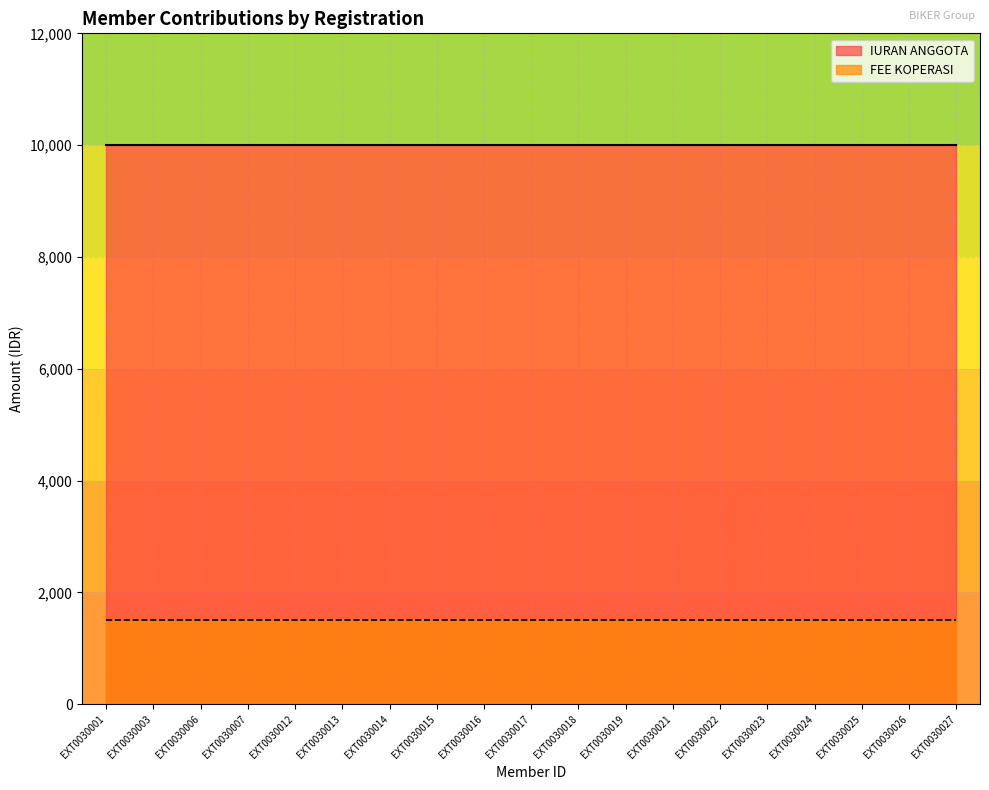

Rank the categories by FEE KOPERASI value from lowest to highest.

EXT0030001, EXT0030003, EXT0030006, EXT0030007, EXT0030012, EXT0030013, EXT0030014, EXT0030015, EXT0030016, EXT0030017, EXT0030018, EXT0030019, EXT0030021, EXT0030022, EXT0030023, EXT0030024, EXT0030025, EXT0030026, EXT0030027